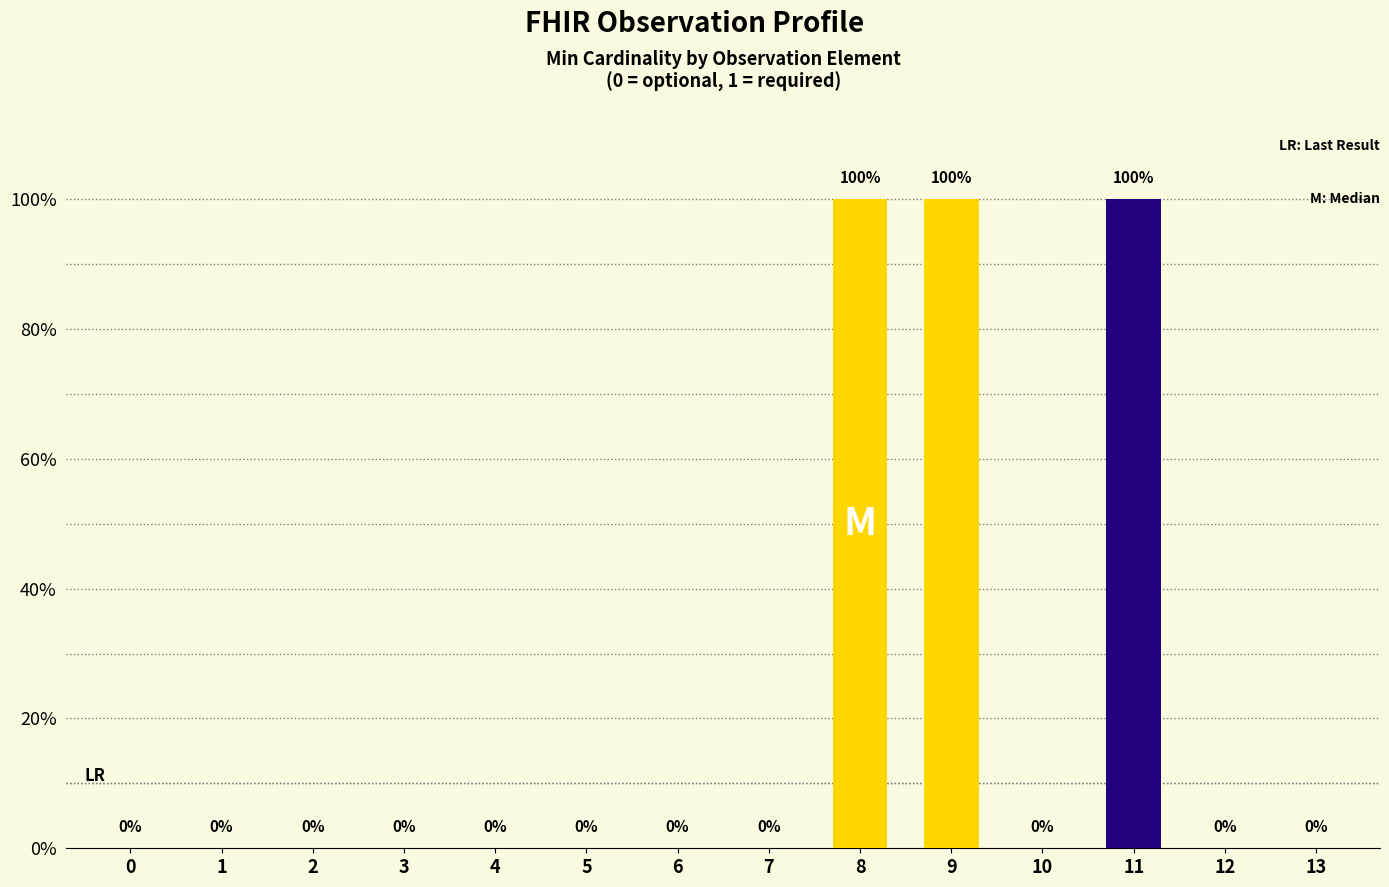

Which has a higher value, 13 or 4?

13